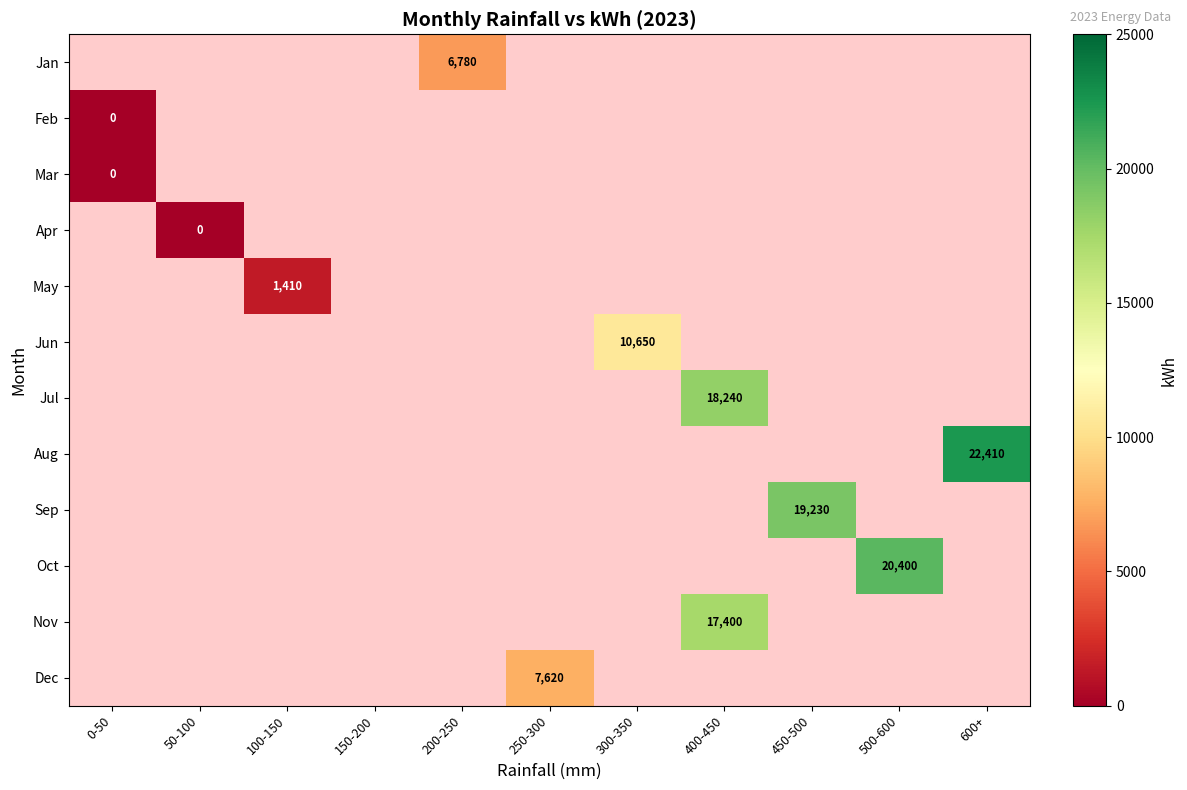

Count the number of data series in this chart.

12